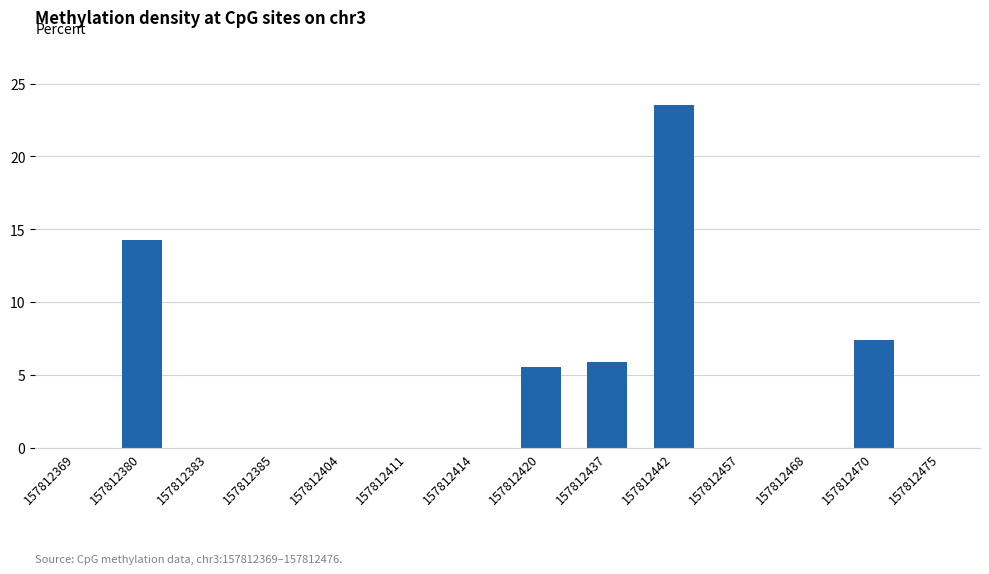

Are the bars horizontal?

No